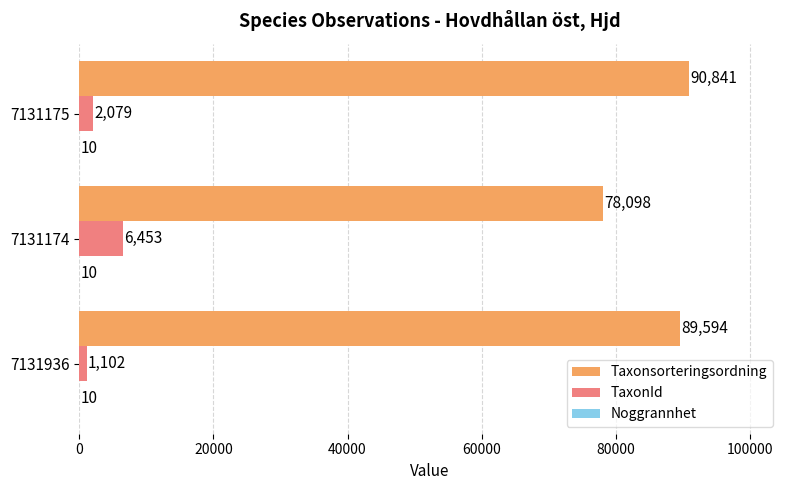

Which series has the widest spread of values?

Taxonsorteringsordning